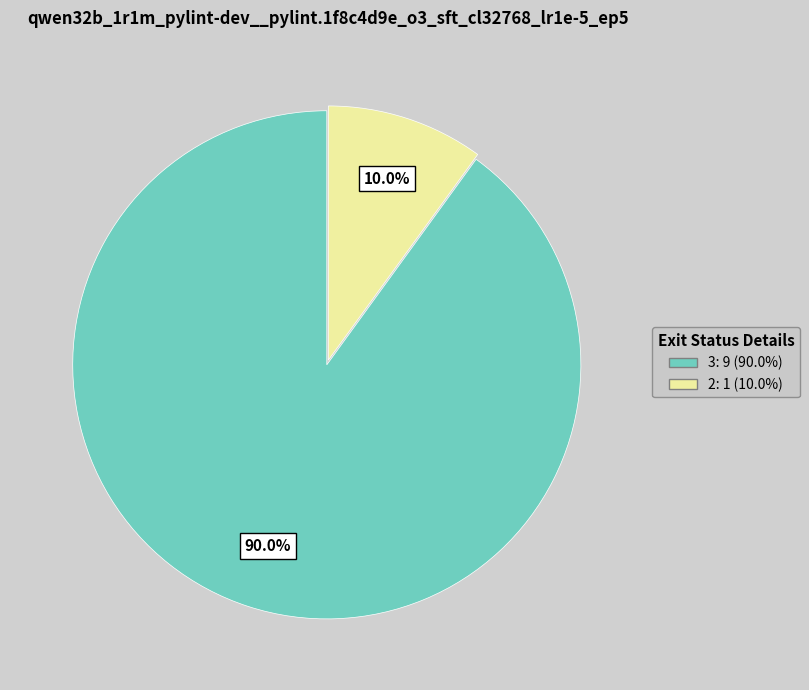

Is there a majority slice in this chart?

Yes